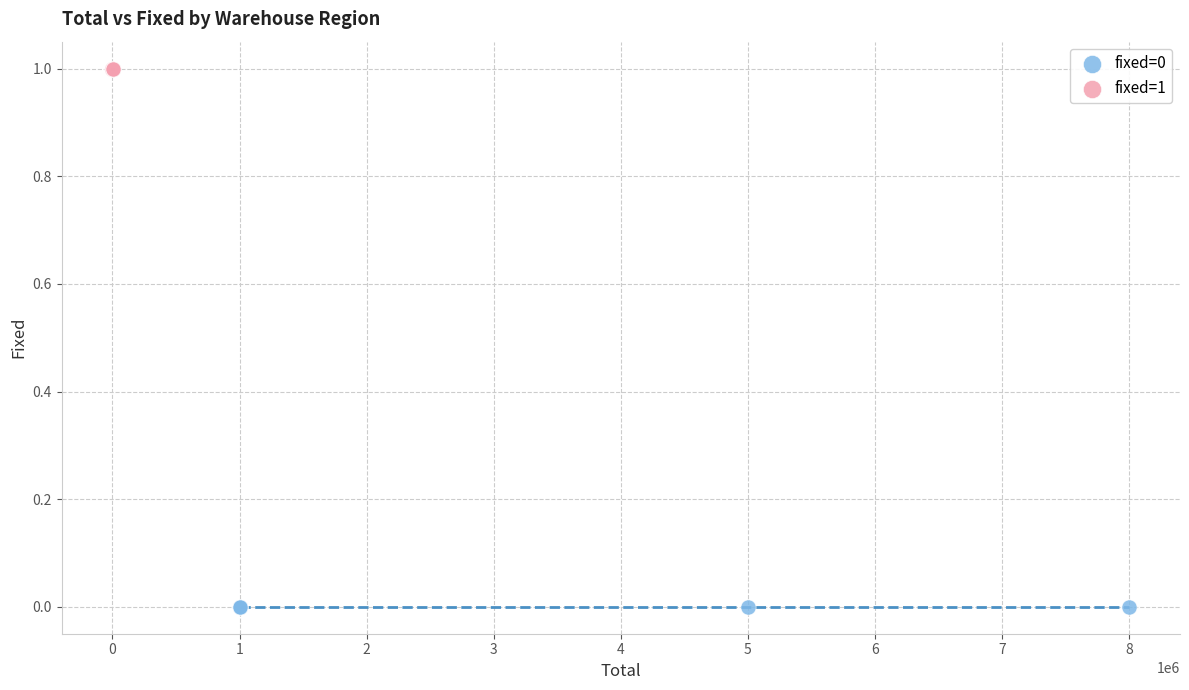

Which series contains the highest Y value?

fixed=1